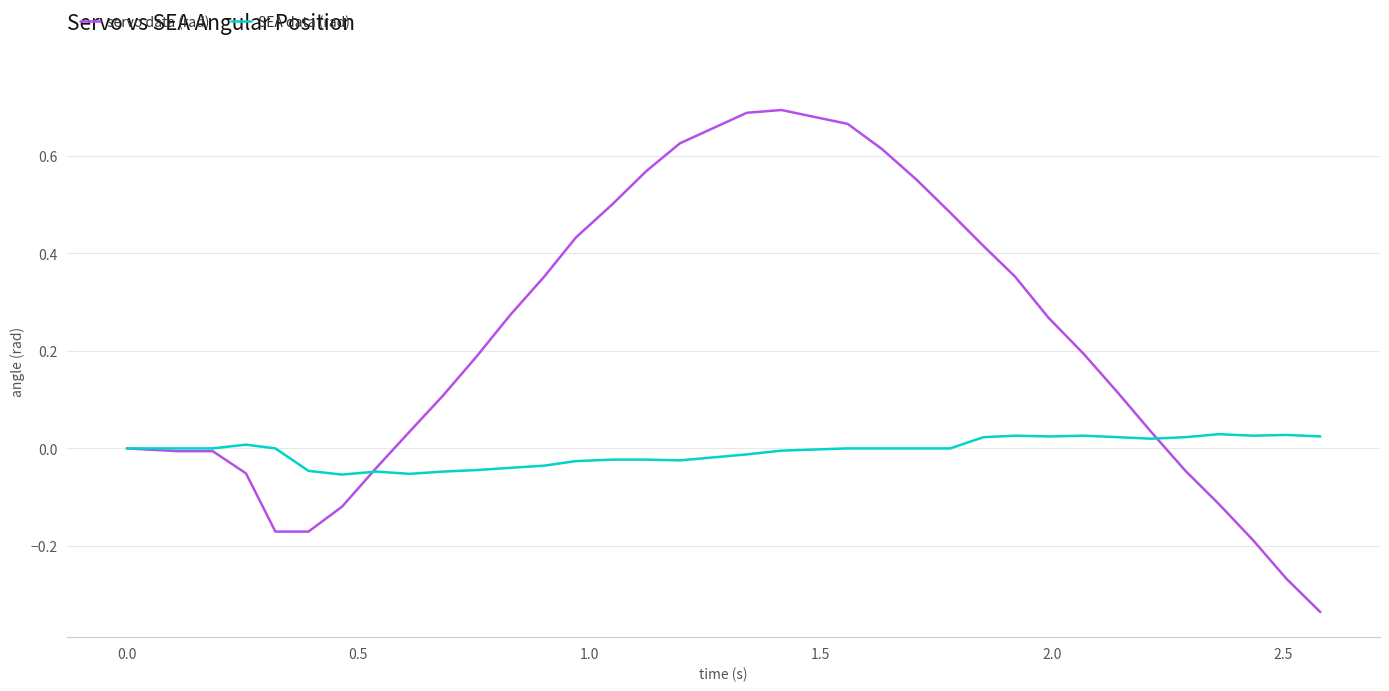

List the series in order of their peak value, lowest first.

SEA data (rad), servo data (rad)